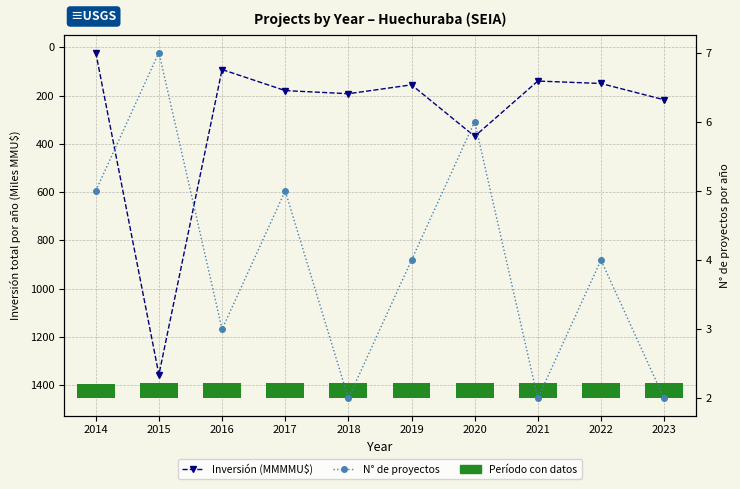

Reading right to left, transcribe all the data shown in this chart.

Inversión (MMMMU$): 217.6	150.2	140.0	369.1	155.7	192.5	179.6	92.3	1356.7	21.8
N° de proyectos: 2.0	4.0	2.0	6.0	4.0	2.0	5.0	3.0	7.0	5.0